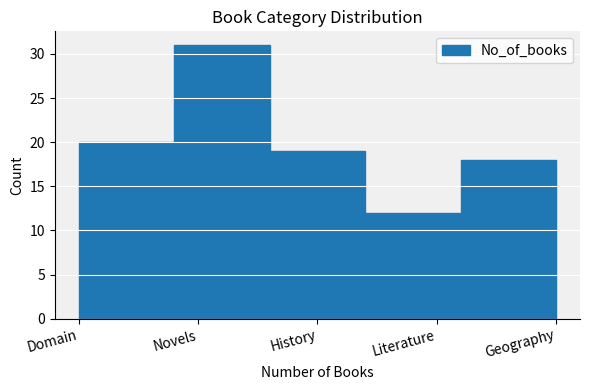

Reading left to right, list all the values displayed in this chart.

Domain=20	Novels=31	History=19	Literature=12	Geography=18